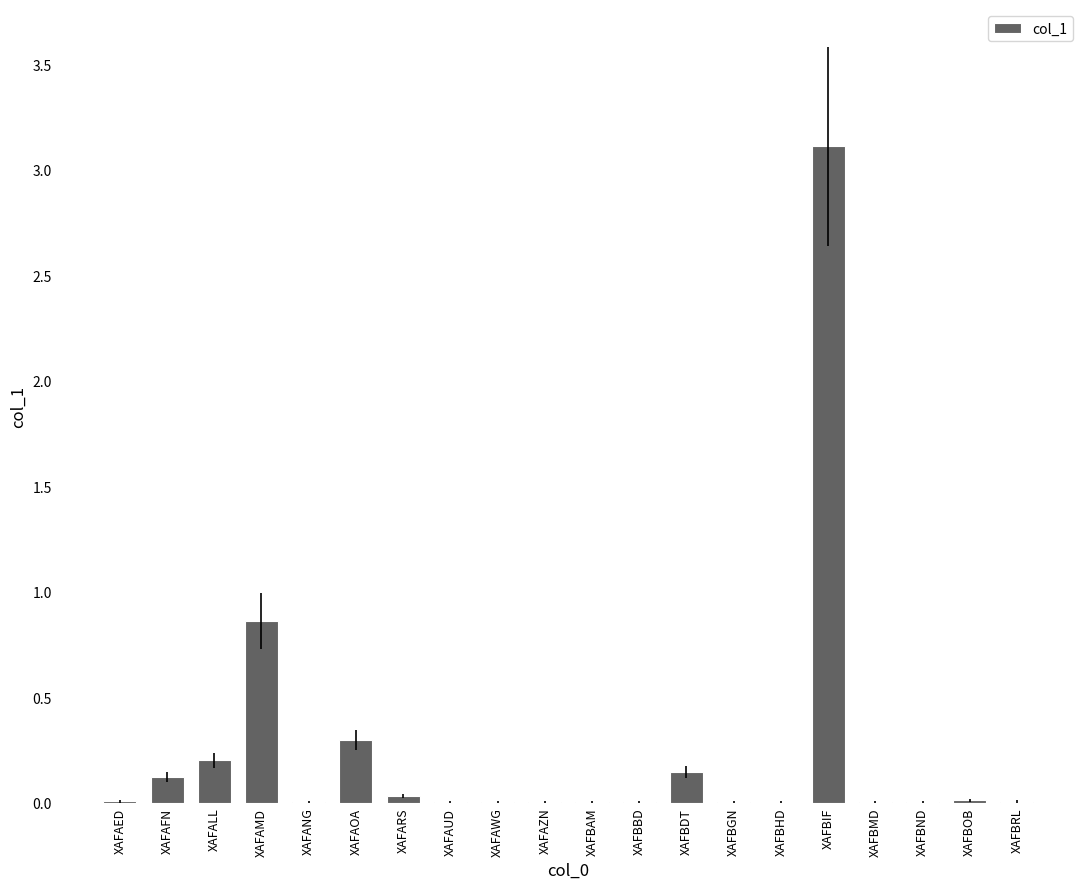

What is the sum of the values at XAFAMD and XAFBIF?

4.0